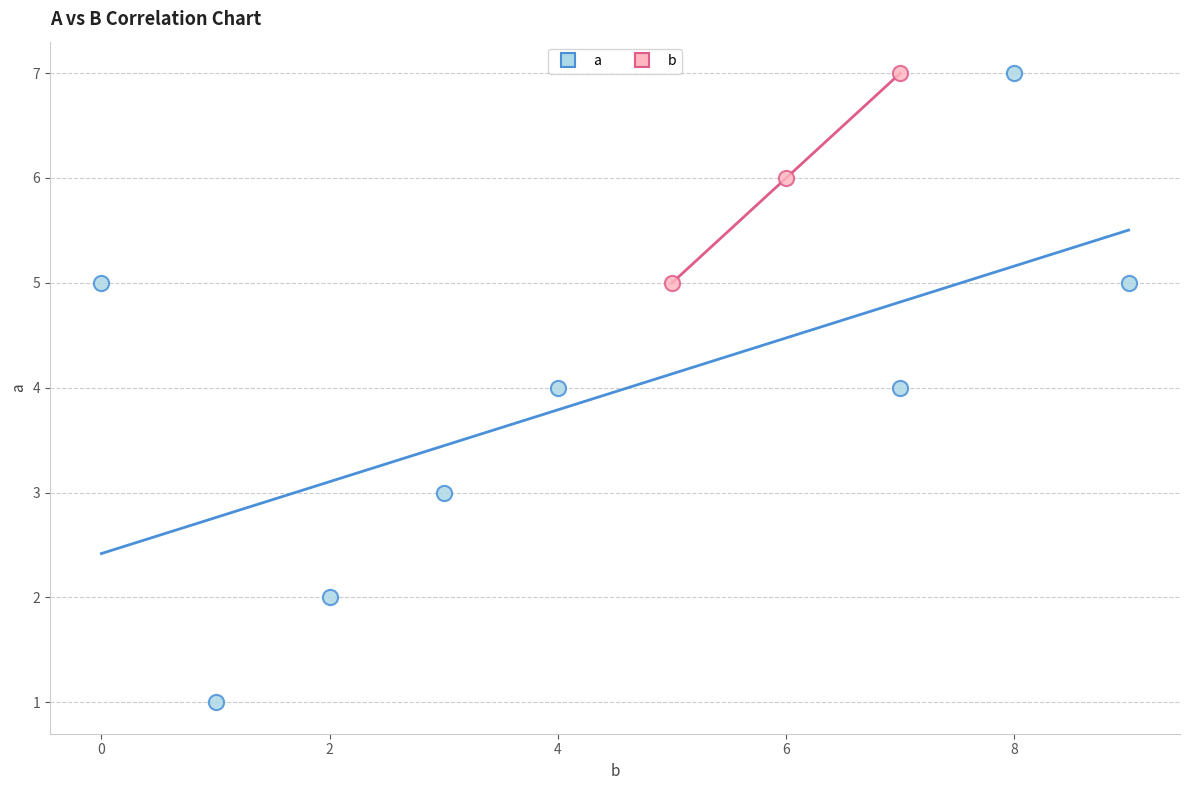

Which series contains the lowest Y value?

a